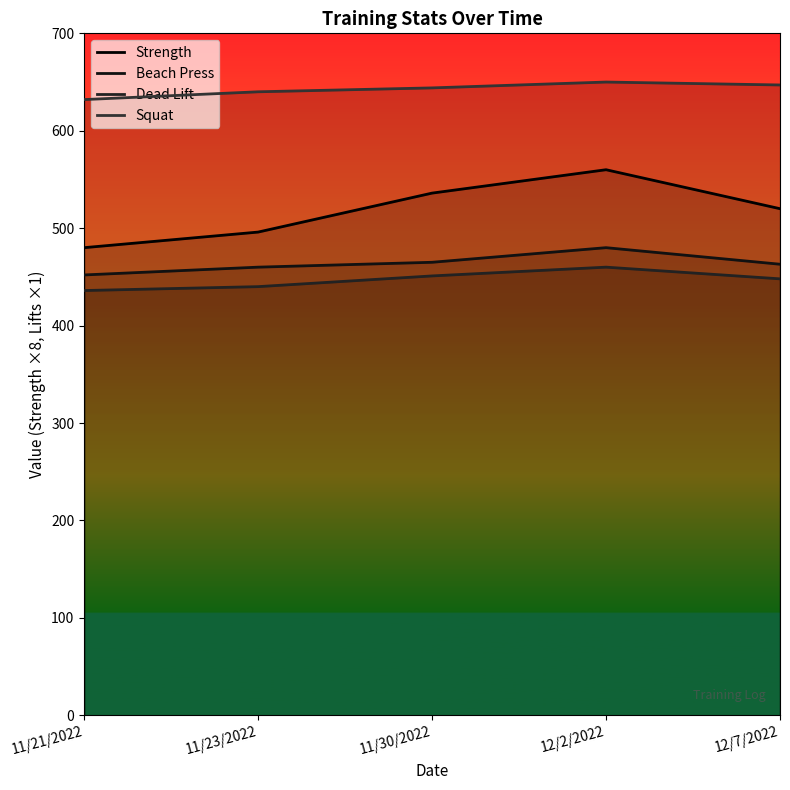

How many Dead Lift values are between 440 and 451?

3